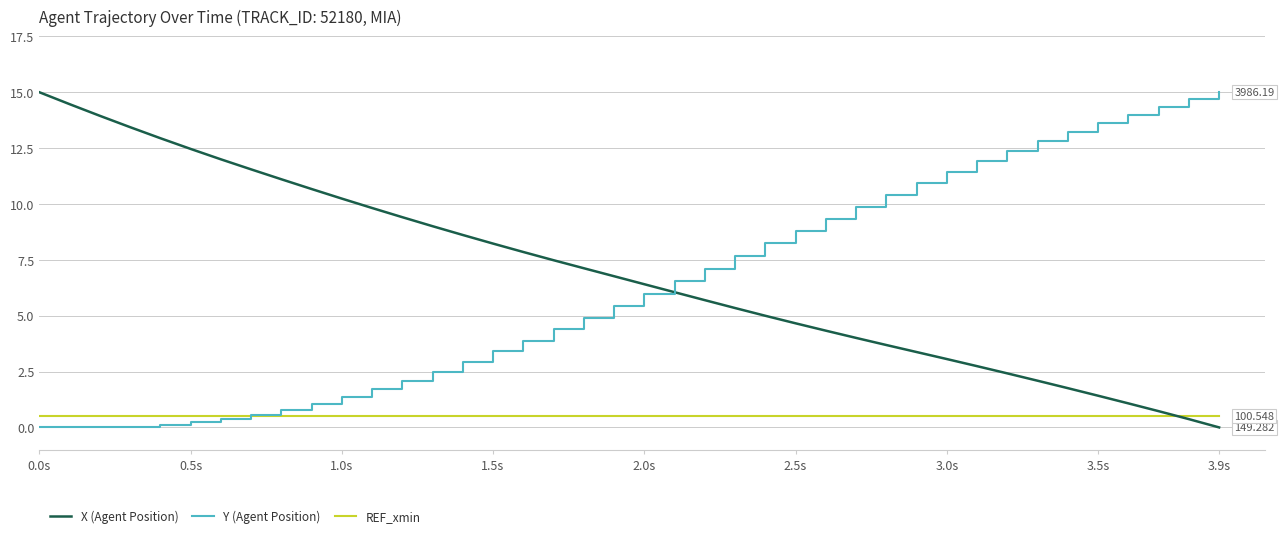

Which series ends up on top after the final intersection of Y (Agent Position) and X (Agent Position)?

Y (Agent Position)